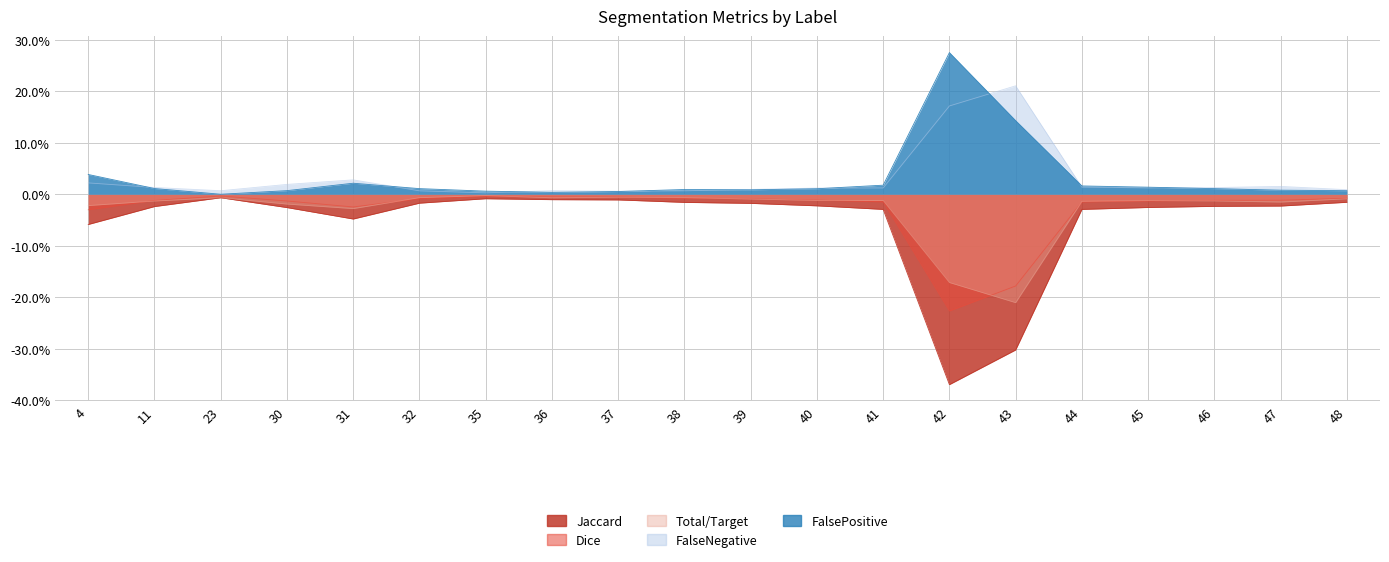

Between 11 and 47, which series saw the biggest shift?

FalsePositive